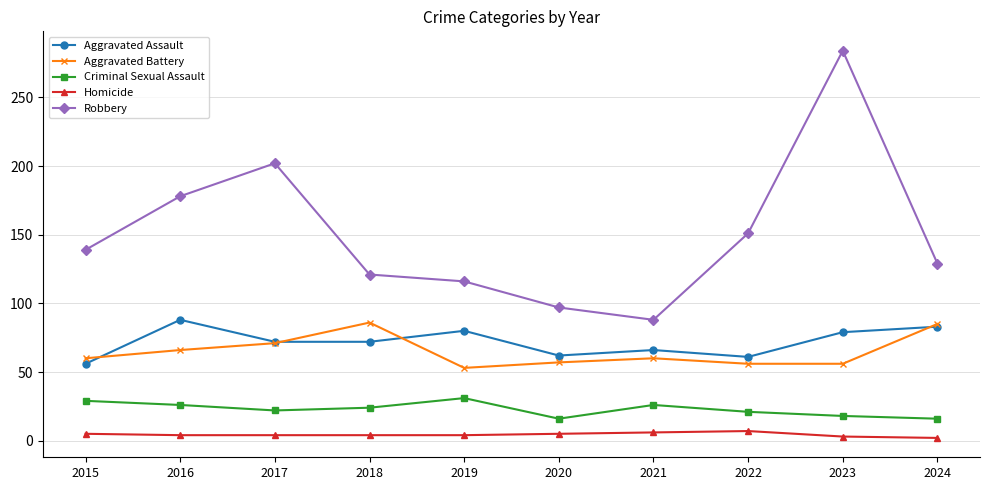

Which category has the lowest value in the Robbery series?

2021